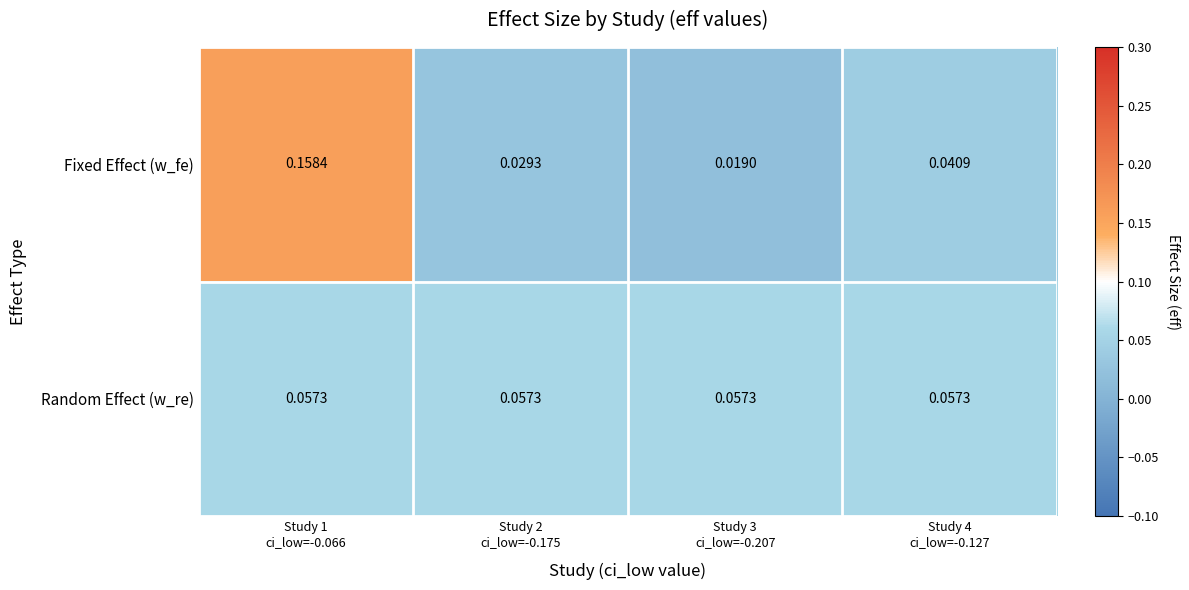

Rank the series by their maximum value, from highest to lowest.

Fixed Effect (w_fe), Random Effect (w_re)